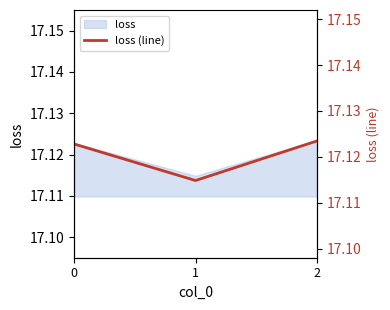

What is the value of the 3rd point from the left?

17.1